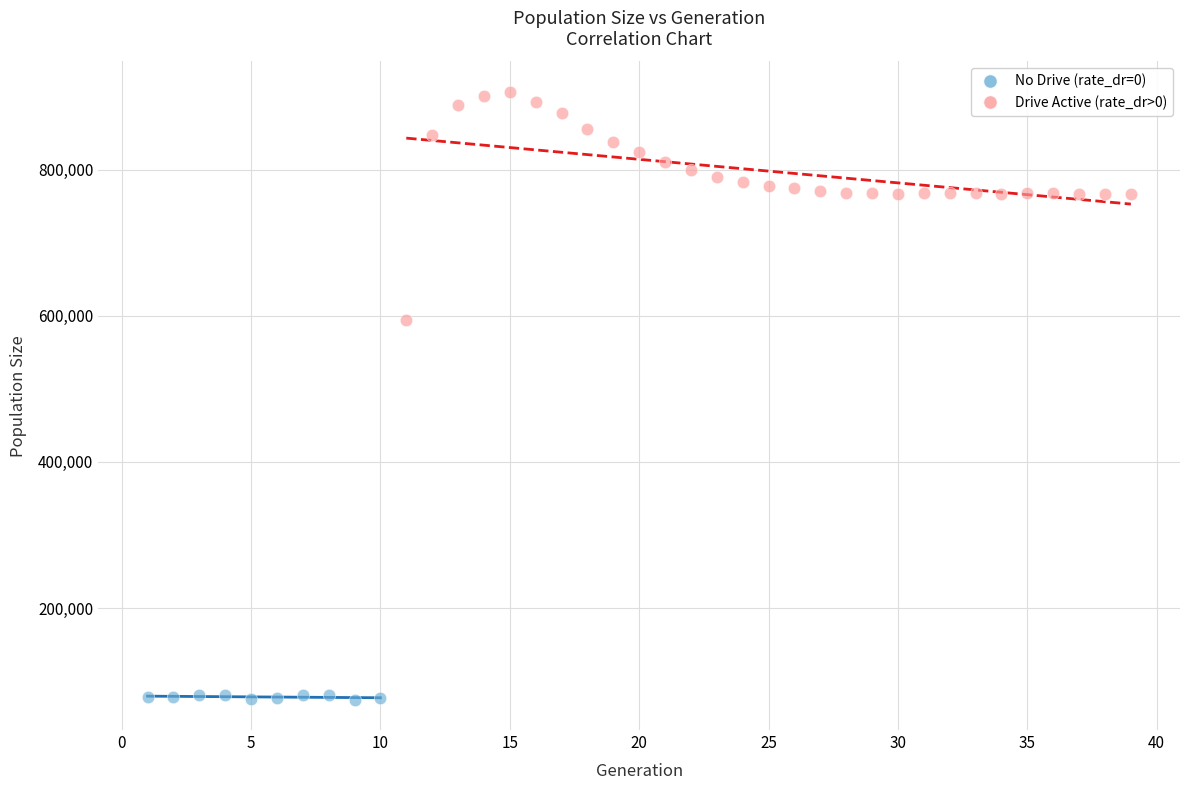

Which series contains the lowest Y value?

No Drive (rate_dr=0)